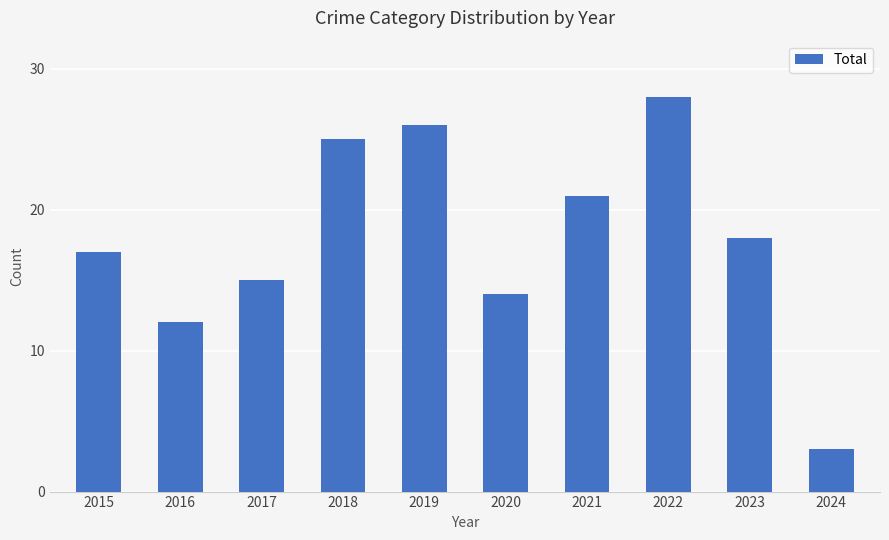

What is the sum of all values?

179